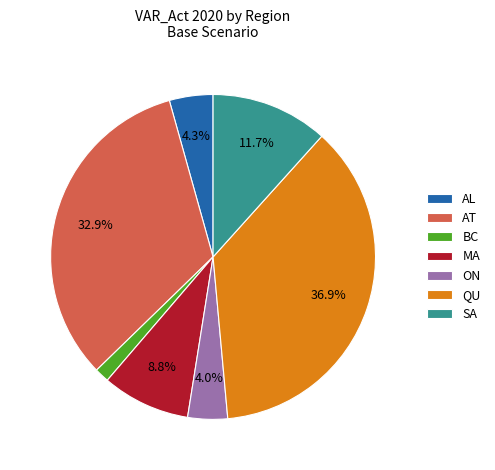

To the nearest percent, what is the average slice percentage?

14%